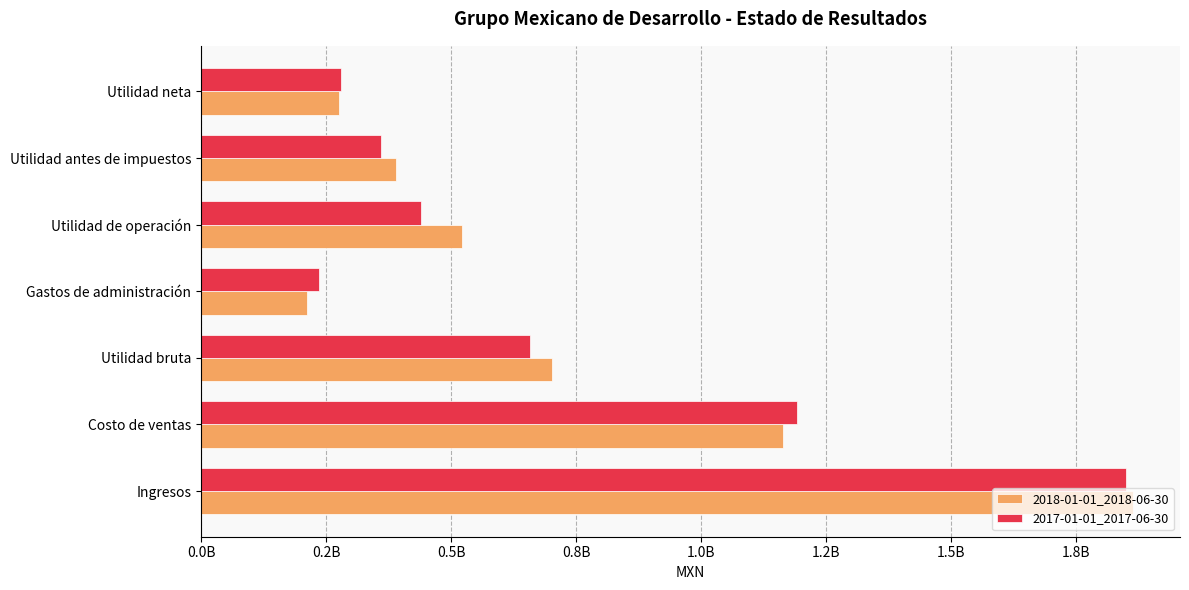

What are all the series names shown in the legend?

2018-01-01_2018-06-30, 2017-01-01_2017-06-30